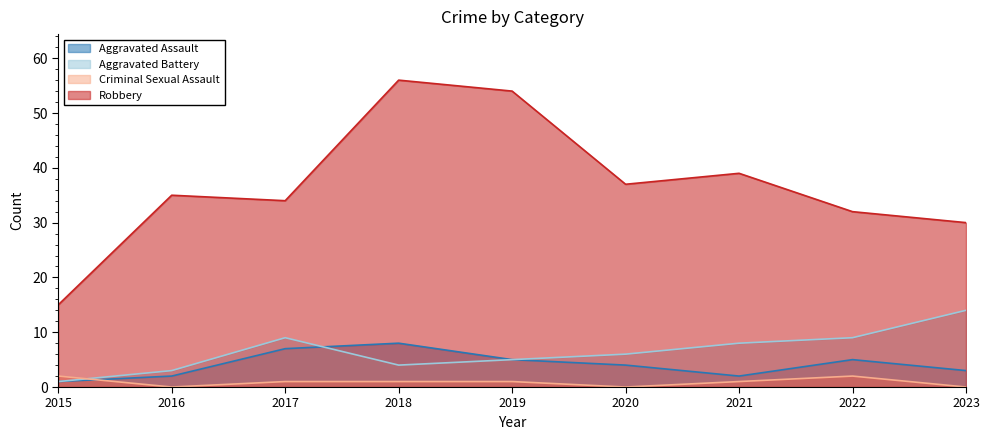

Between 2018 and 2020, which series saw the biggest shift?

Robbery